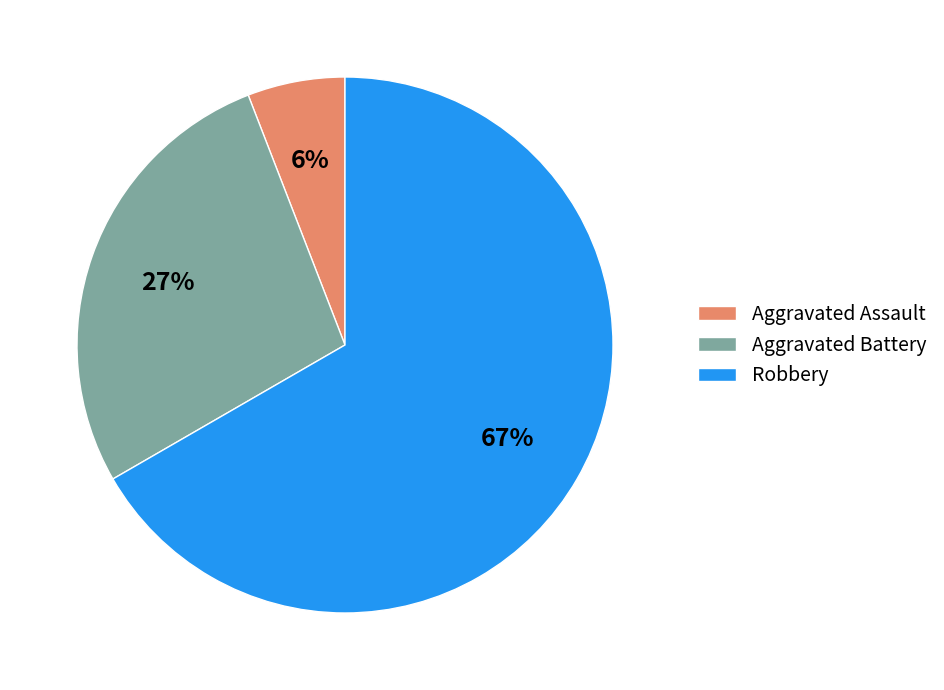

Is there any slice that represents more than half of the pie?

Yes